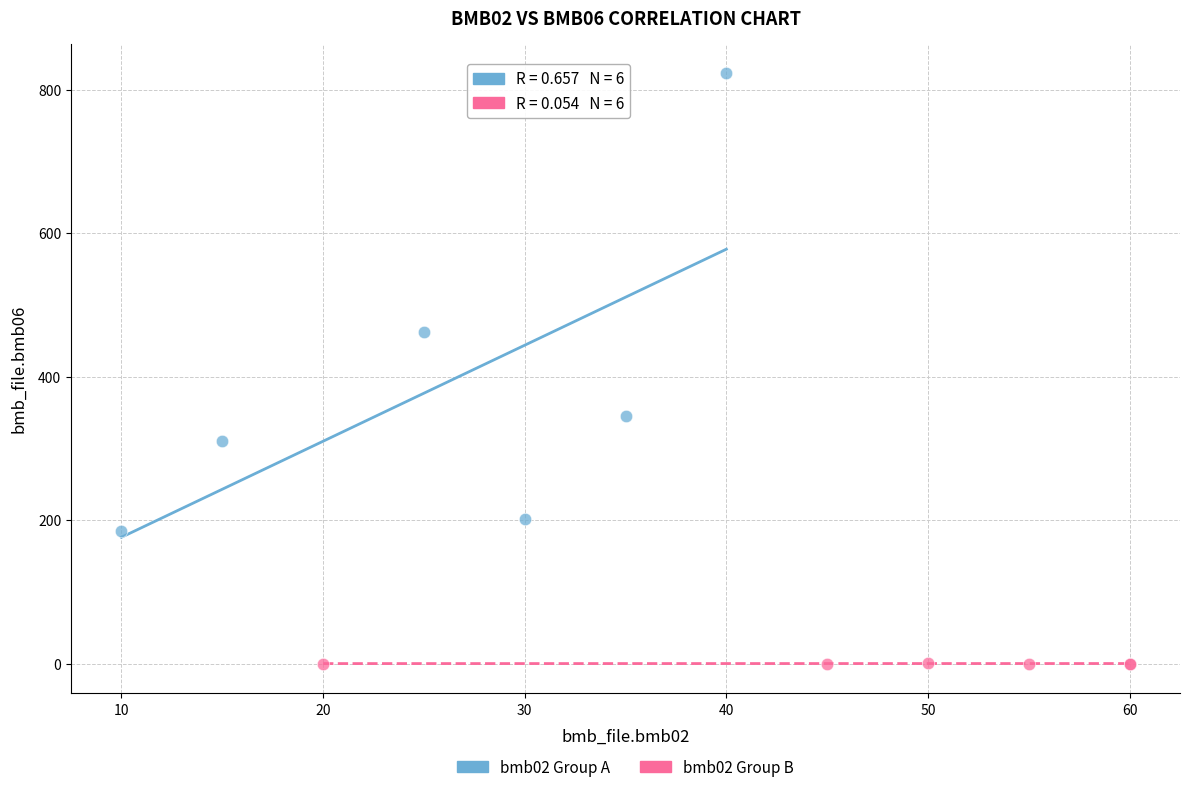

Which series has the widest spread of Y values?

bmb02 Group A